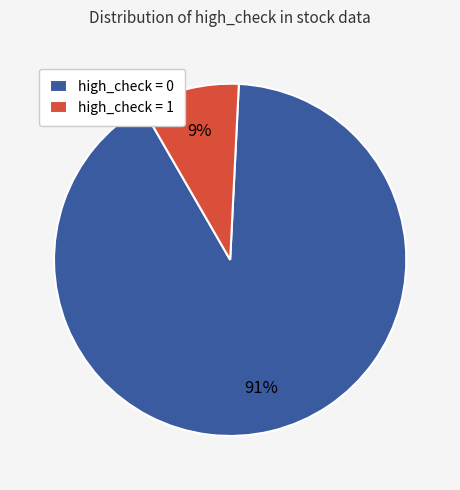

Is high_check = 1 the majority of the pie?

No